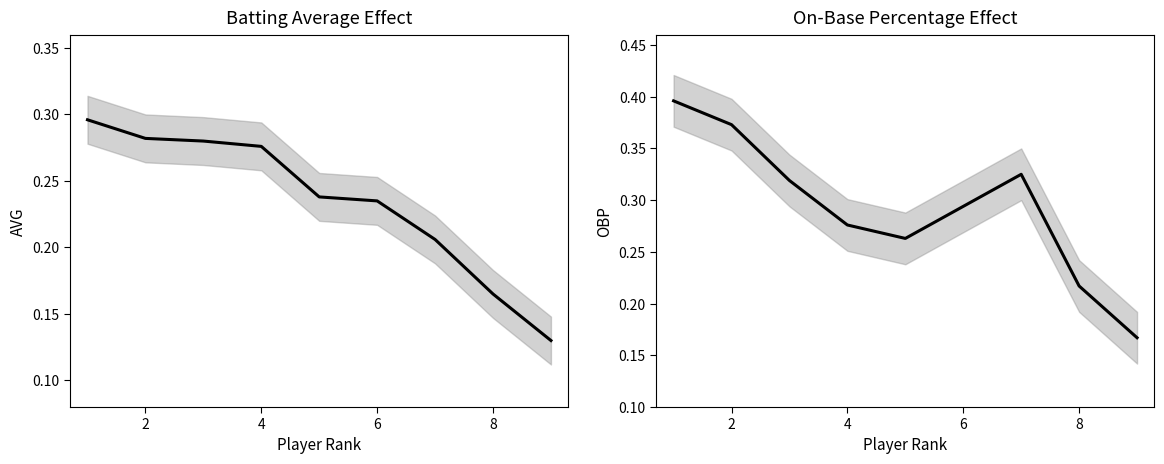

What is the difference between the second highest and second lowest values in the AVG series?

0.1